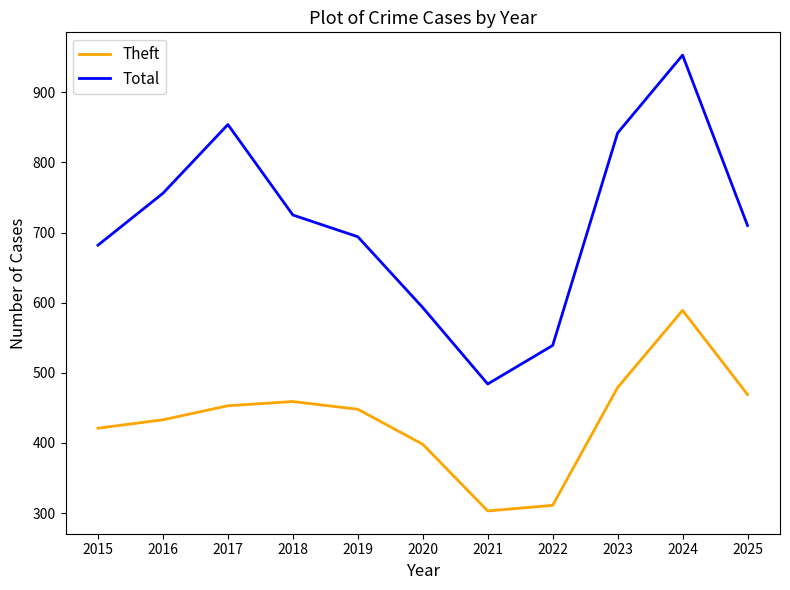

Where does the Total series first go above 710?

2016